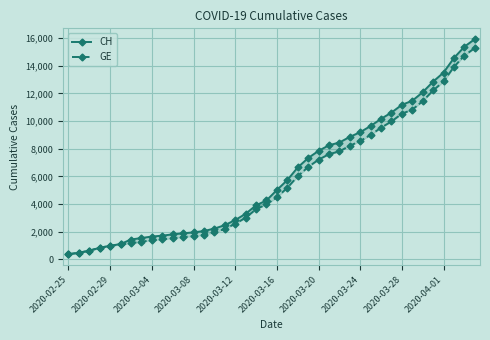

Reading left to right, list all the values displayed in this chart.

CH: 375	479	630	840	981	1113	1436	1544	1652	1715	1809	1885	1952	2051	2226	2472	2845	3291	3908	4259	5012	5731	6644	7323	7847	8249	8449	8855	9196	9642	10162	10613	11175	11467	12086	12852	13505	14561	15375	15926
GE: 375	479	630	840	981	1083	1171	1278	1384	1447	1538	1614	1681	1780	1955	2201	2574	3010	3627	3978	4485	5174	6002	6681	7205	7607	7807	8213	8554	9000	9520	9971	10533	10825	11444	12210	12863	13919	14733	15284